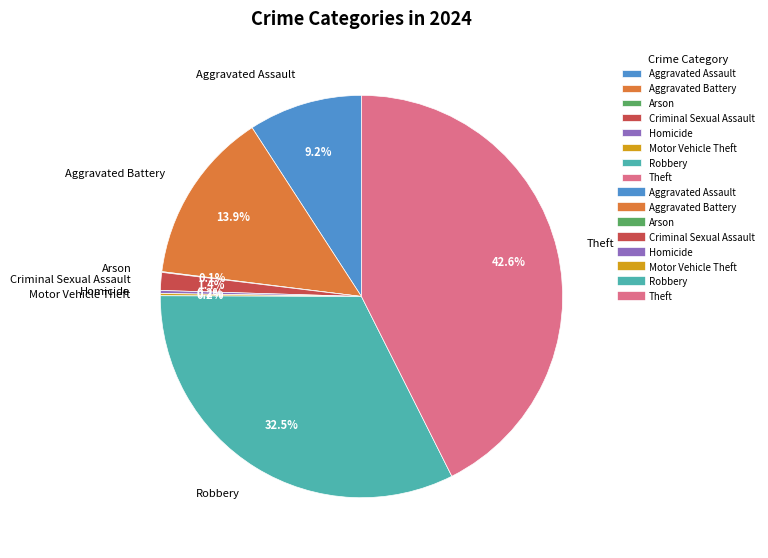

What is the ratio of the value at Theft to the value at Robbery?

1.3